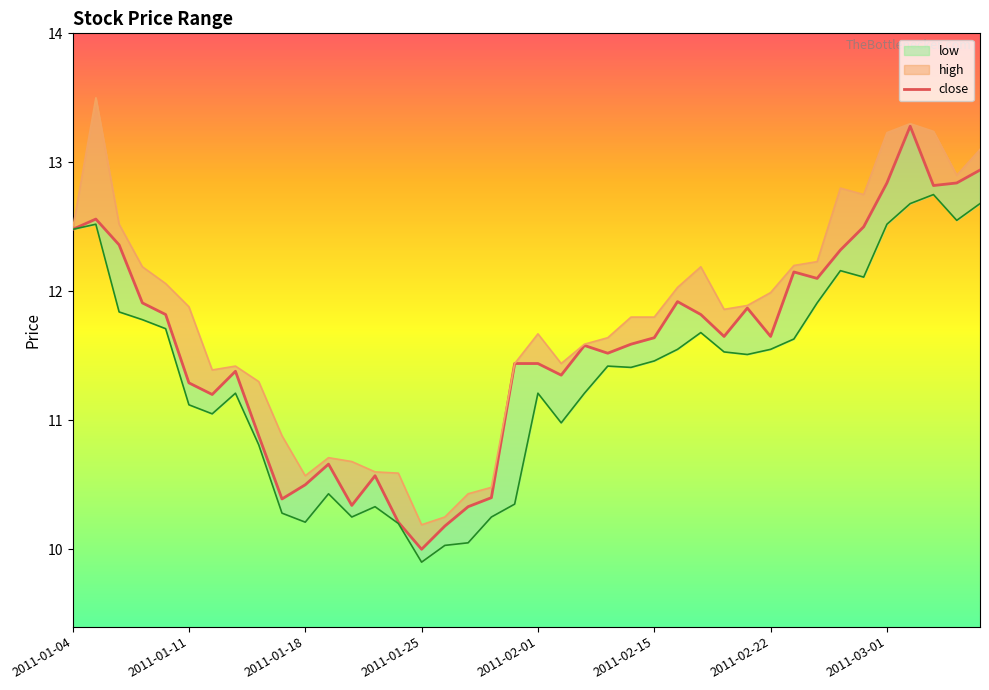

How many points are higher than both their immediate neighbors (excluding endpoints)?

9